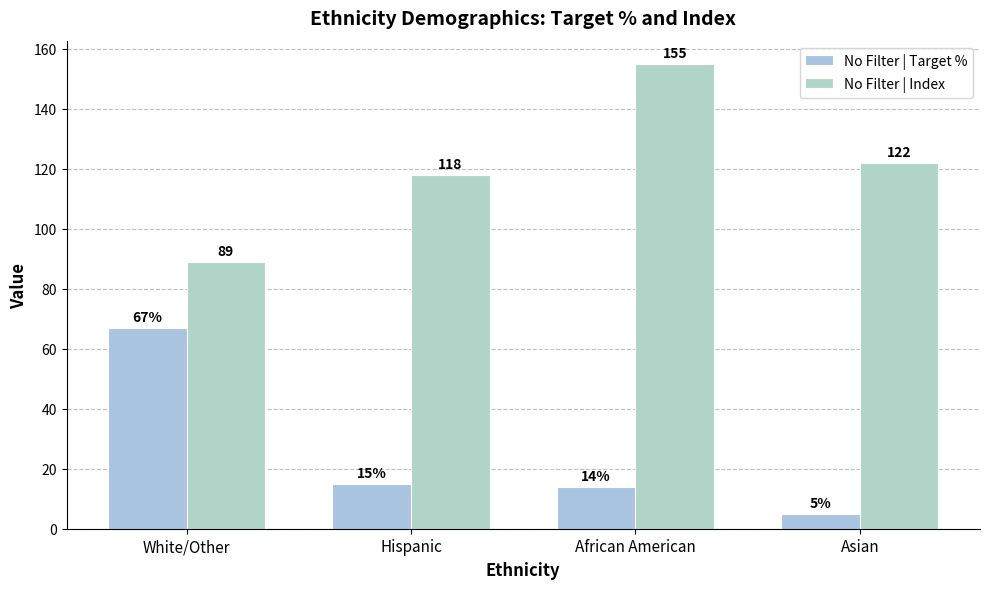

At which label does No Filter | Index reach its peak?

African American